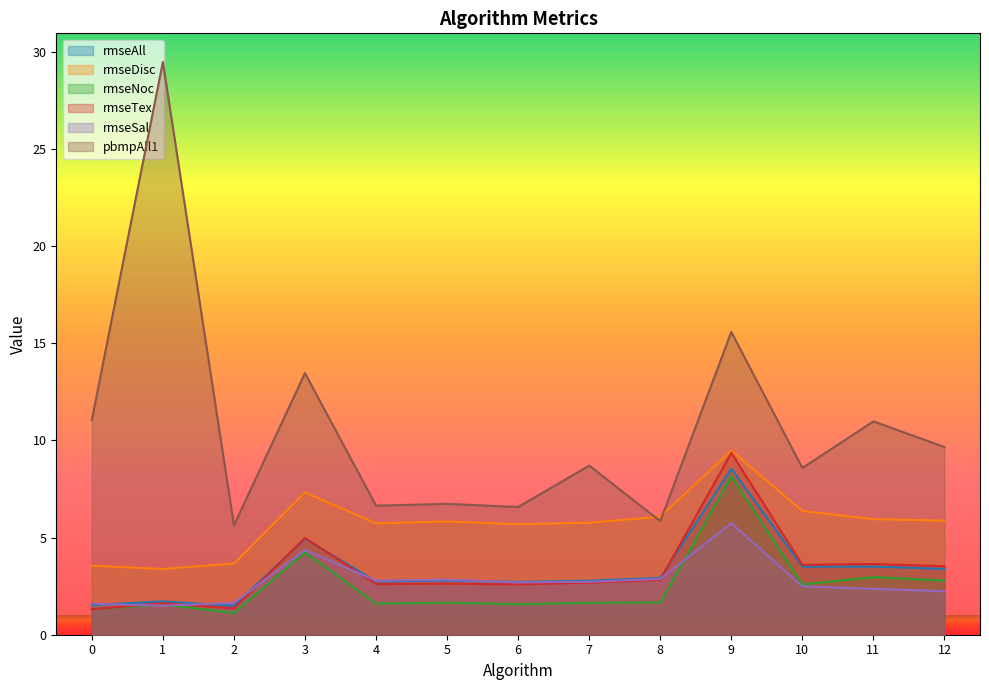

List the labels in order of rmseNoc value, largest first.

9, 3, 11, 12, 10, 8, 5, 7, 4, 6, 1, 0, 2